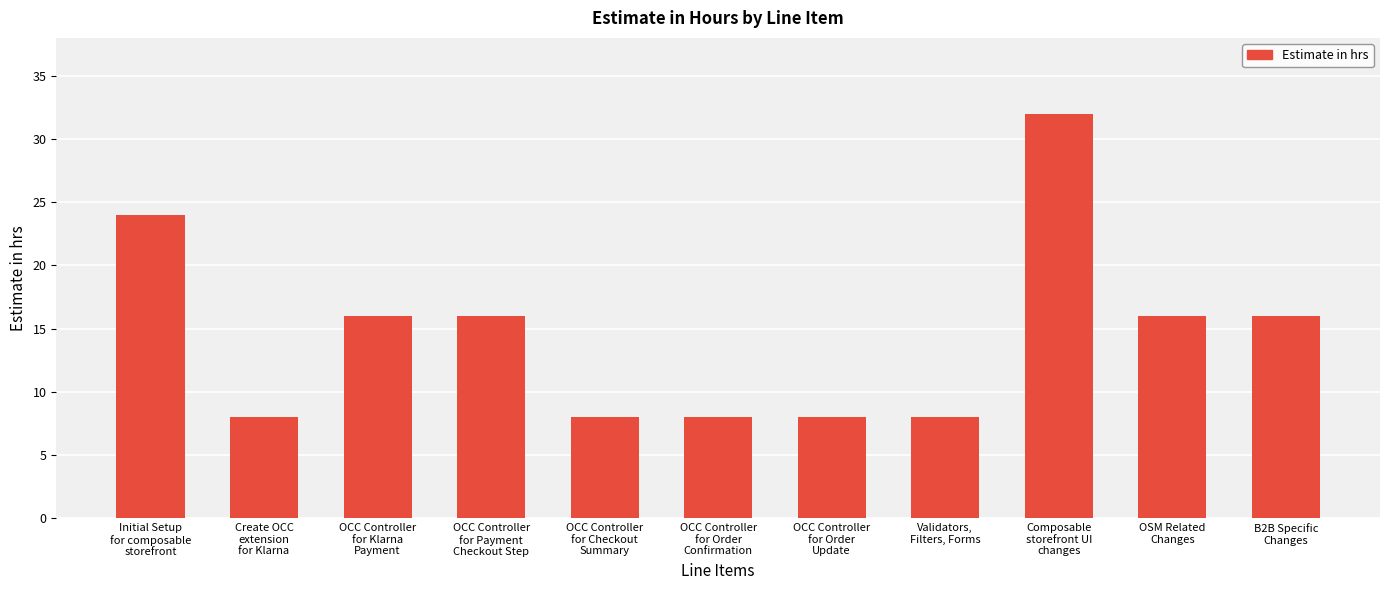

How many distinct data groups are displayed?

1